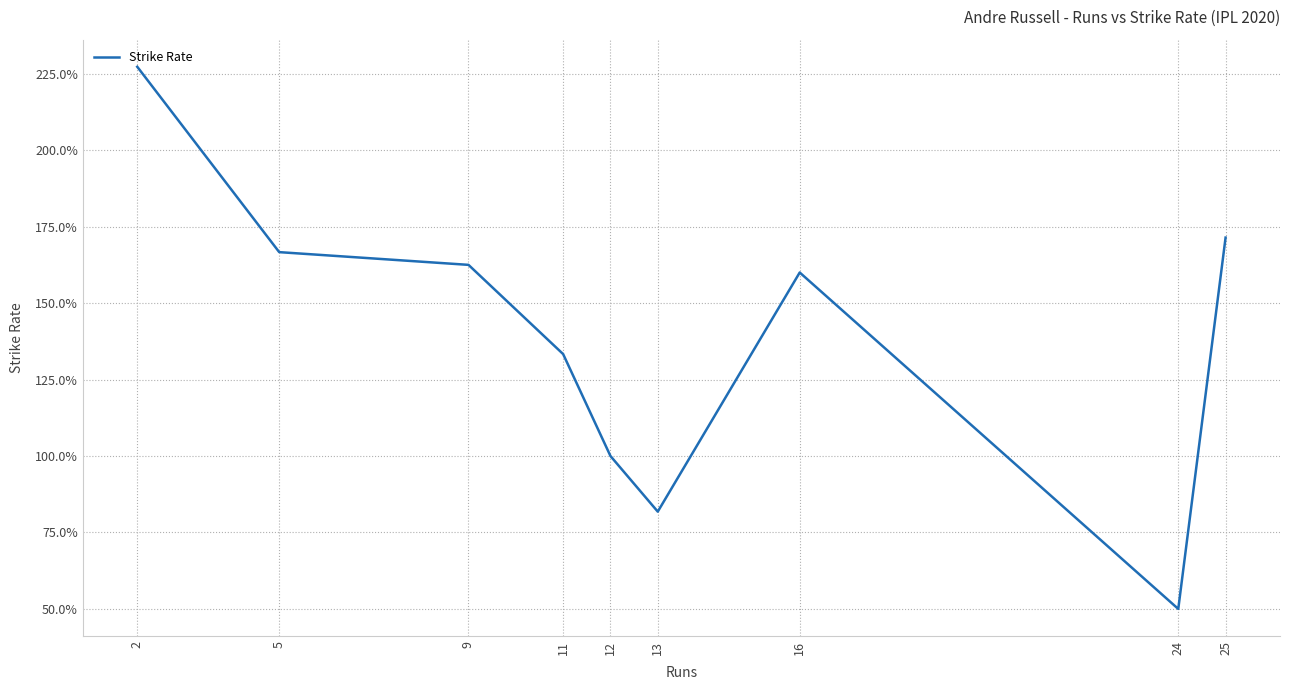

Reading left to right, transcribe all the data shown in this chart.

2=227.3	5=166.7	9=162.5	11=133.3	12=100.0	13=81.8	16=160.0	24=50.0	25=171.4